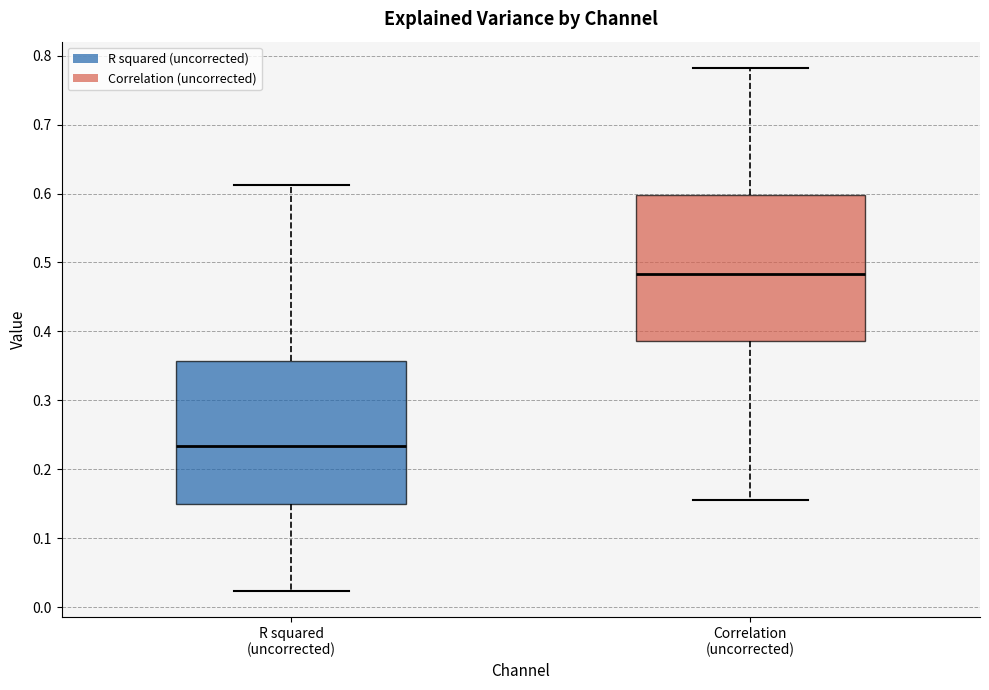

Reading left to right, transcribe this box plot: for each box, give where its median line is, the range the box spans, and where its two whiskers end, as read against the y-axis. The values are not printed on the chart, so give them approximately, as read against the axis.

R squared (uncorrected): median 0.23, box 0.15 to 0.36, whiskers 0.02 to 0.61
Correlation (uncorrected): median 0.48, box 0.39 to 0.60, whiskers 0.16 to 0.78